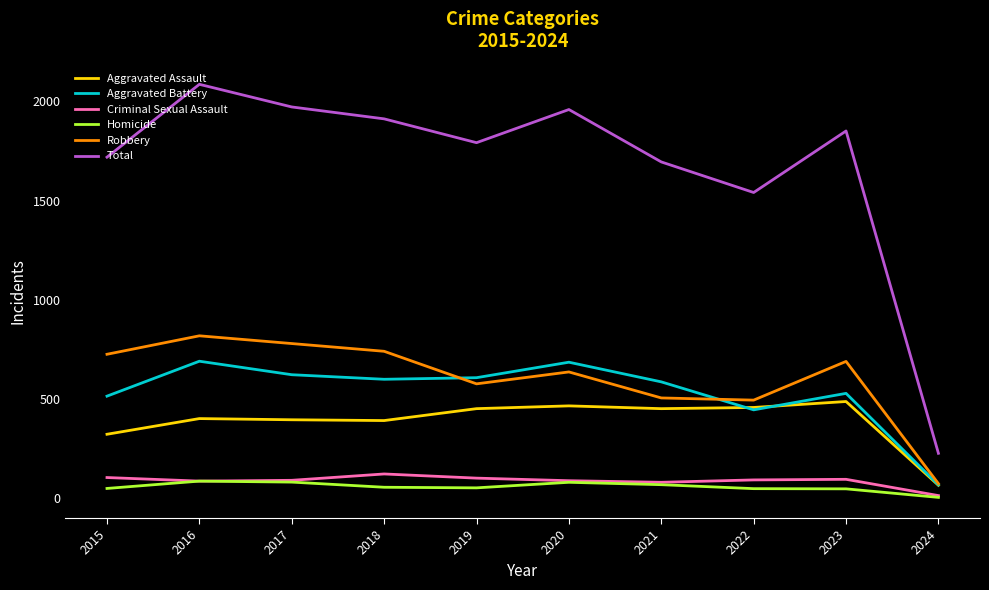

True or false: Aggravated Assault and Homicide cross at least once.

False